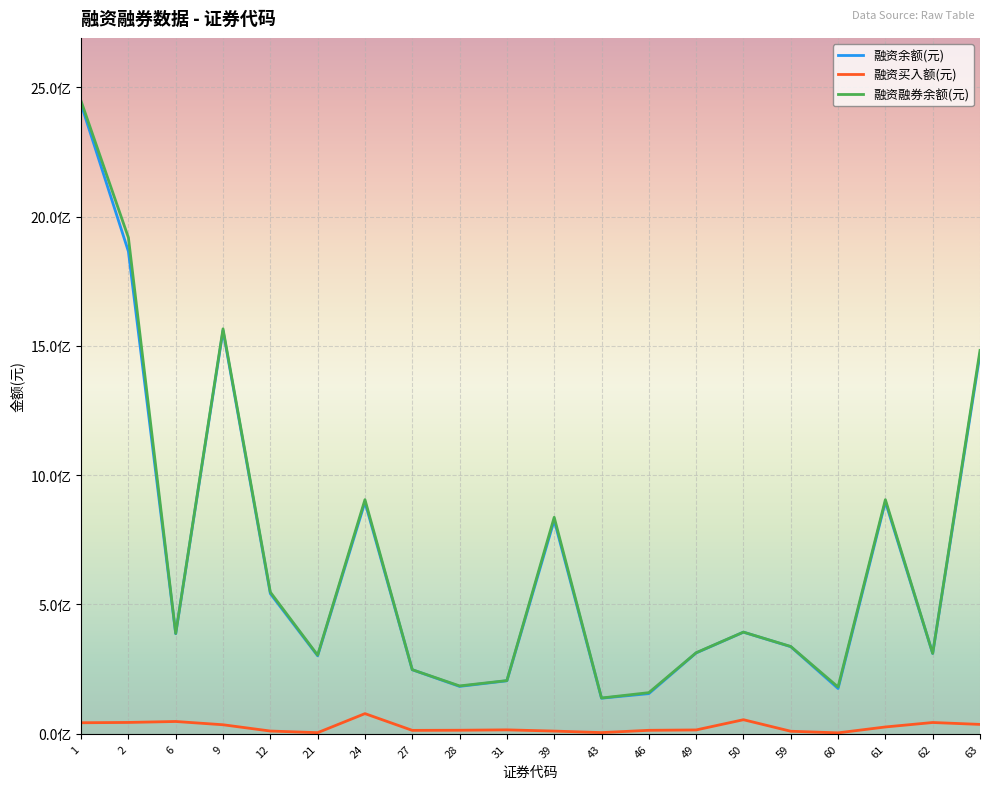

Where is 融资融券余额(元) nearest to the value 1292186639?

63